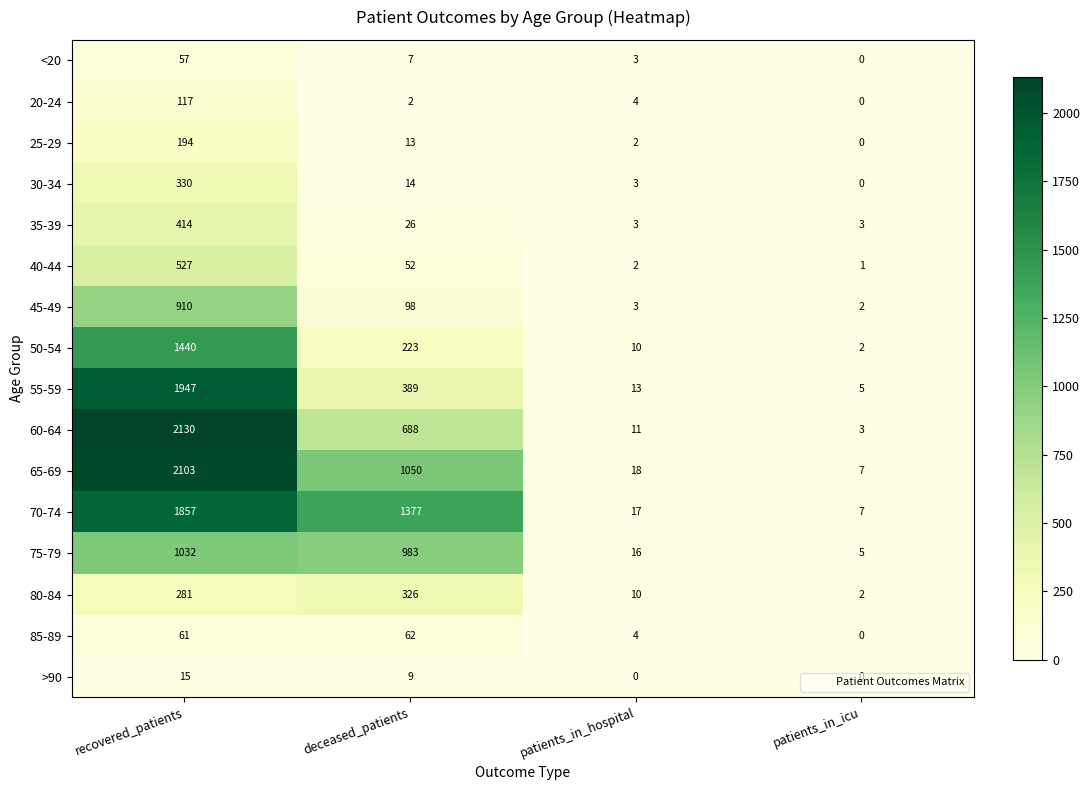

At which category is the sum across all series the highest?

recovered_patients